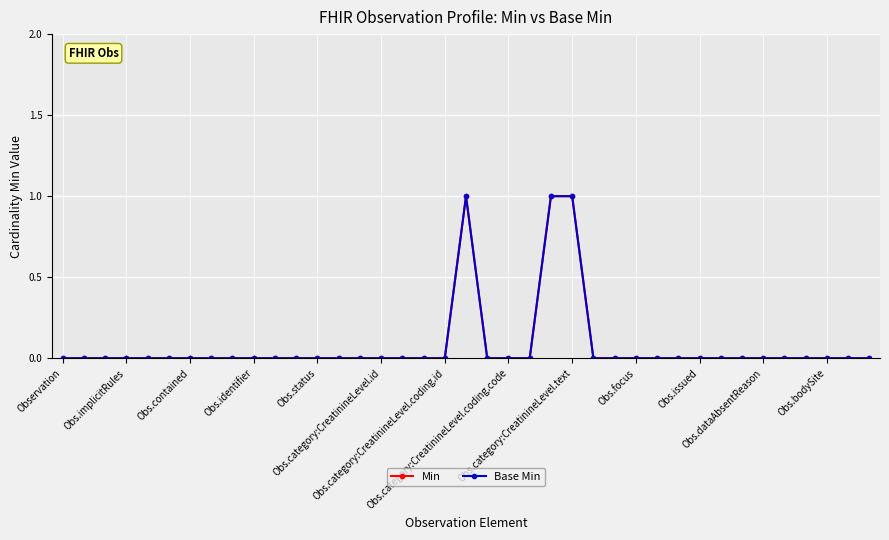

How many positive values does the Min series have?

3